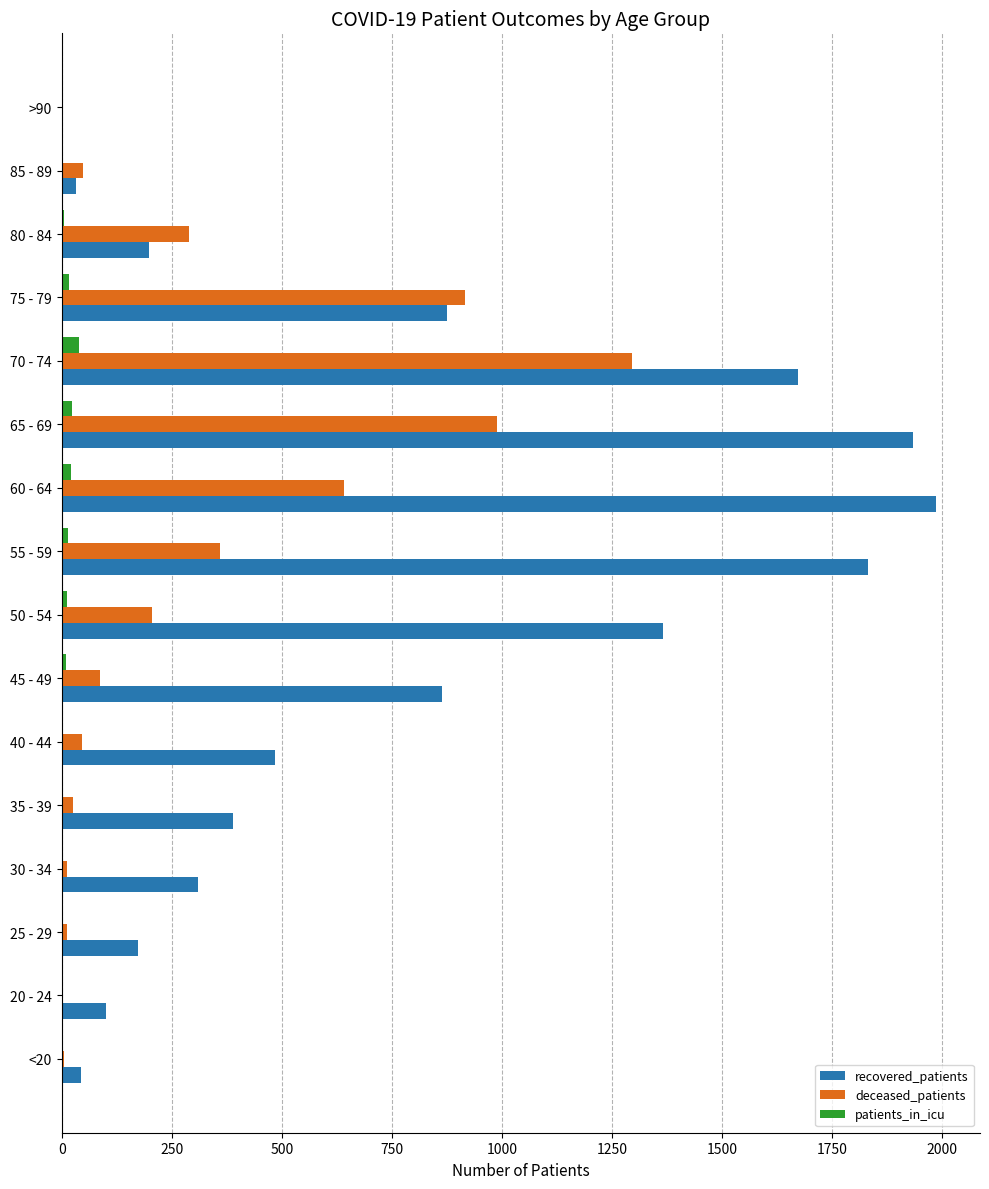

What are all the series names shown in the legend?

recovered_patients, deceased_patients, patients_in_icu